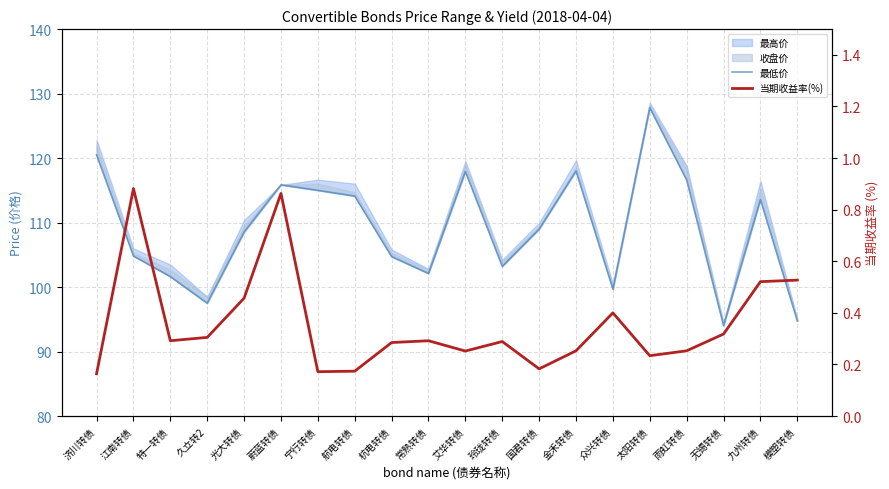

True or false: 当期收益率(%) and 最低价 intersect in this chart.

False